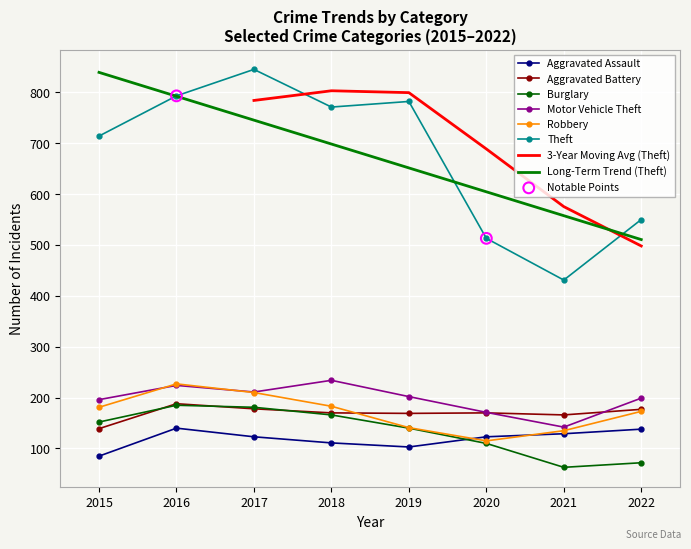

At which category is the sum across all series the highest?

2016